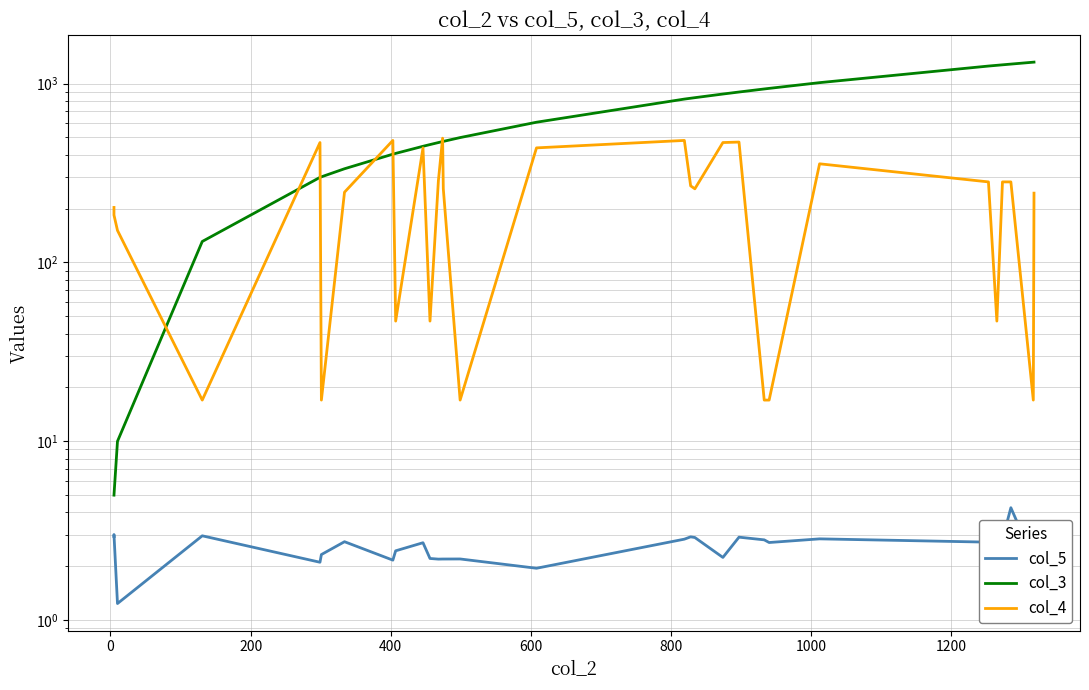

True or false: col_5 and col_4 cross at least once.

False